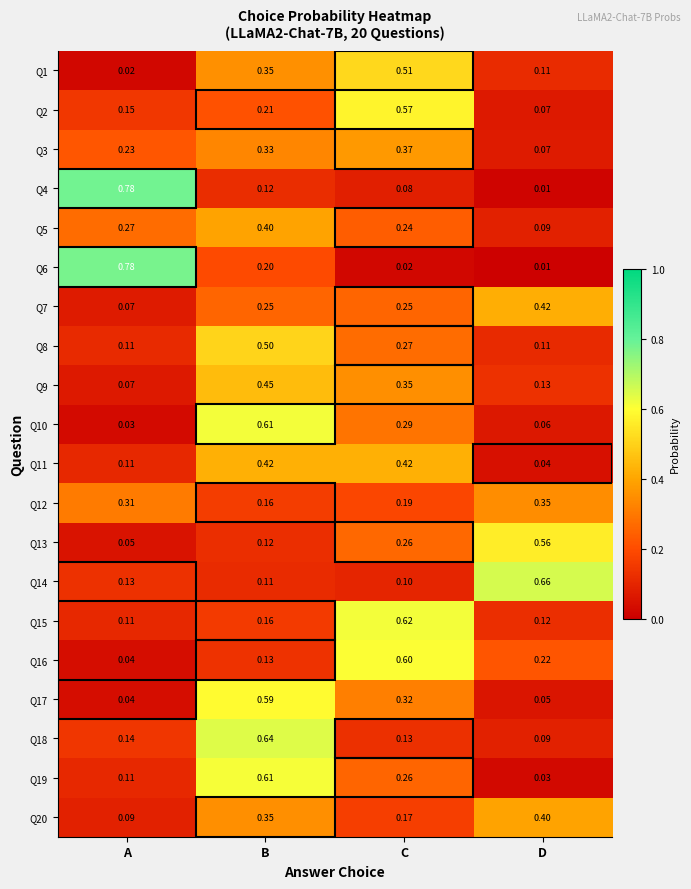

At which label is Q3 closest to 0?

D